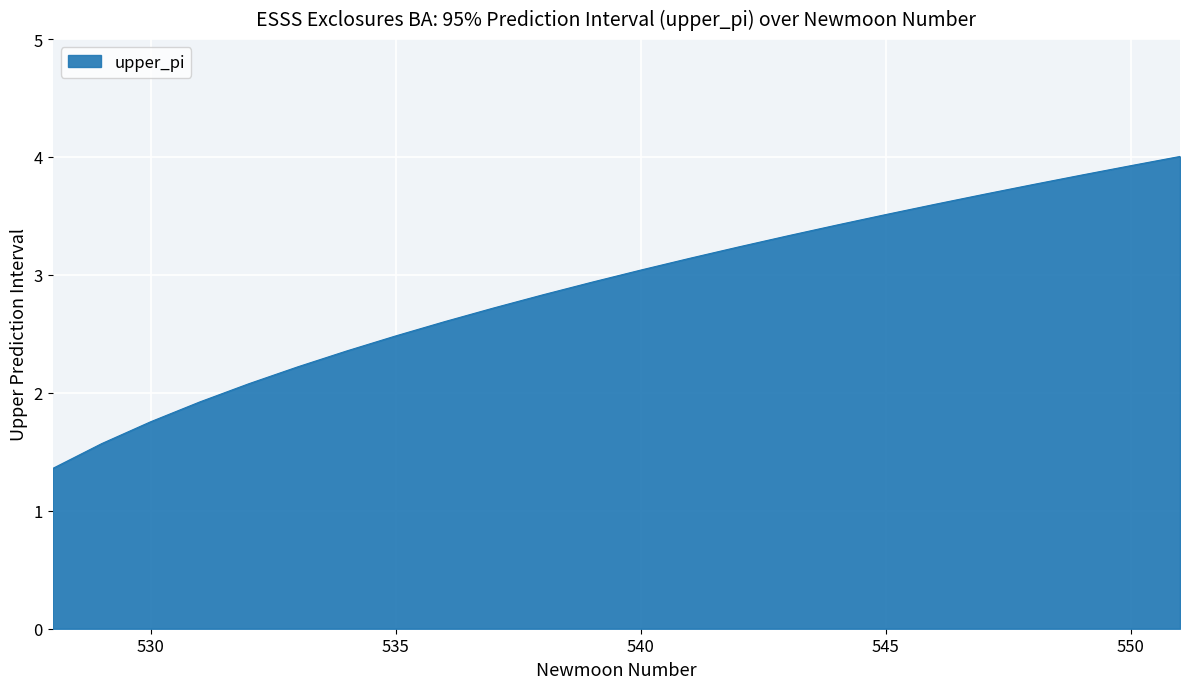

What is the difference between the maximum and minimum values?

2.6